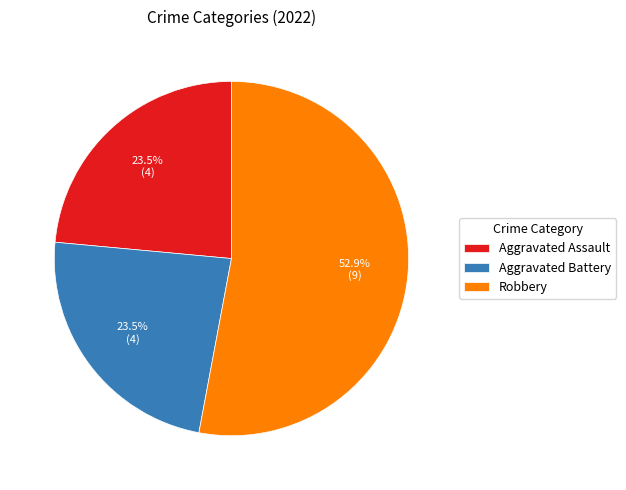

Which category has the biggest portion of the pie?

Robbery